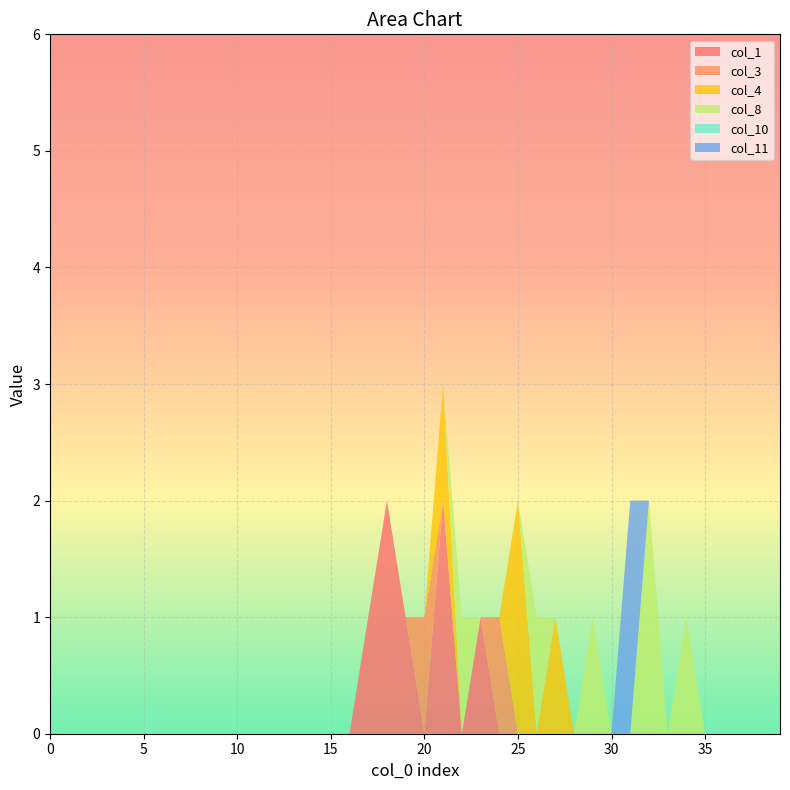

Reading left to right, list all the values displayed in this chart.

col_1: 0=0	1=0	2=0	3=0	4=0	5=0	6=0	7=0	8=0	9=0	10=0	11=0	12=0	13=0	14=0	15=0	16=0	17=1	18=2	19=1	20=0	21=2	22=0	23=1	24=0	25=0	26=0	27=0	28=0	29=0	30=0	31=0	32=0	33=0	34=0	35=0	36=0	37=0	38=0	39=0
col_3: 0=0	1=0	2=0	3=0	4=0	5=0	6=0	7=0	8=0	9=0	10=0	11=0	12=0	13=0	14=0	15=0	16=0	17=0	18=0	19=0	20=1	21=0	22=0	23=0	24=1	25=0	26=0	27=0	28=0	29=0	30=0	31=0	32=0	33=0	34=0	35=0	36=0	37=0	38=0	39=0
col_4: 0=0	1=0	2=0	3=0	4=0	5=0	6=0	7=0	8=0	9=0	10=0	11=0	12=0	13=0	14=0	15=0	16=0	17=0	18=0	19=0	20=0	21=1	22=0	23=0	24=0	25=2	26=0	27=1	28=0	29=0	30=0	31=0	32=0	33=0	34=0	35=0	36=0	37=0	38=0	39=0
col_8: 0=0	1=0	2=0	3=0	4=0	5=0	6=0	7=0	8=0	9=0	10=0	11=0	12=0	13=0	14=0	15=0	16=0	17=0	18=0	19=0	20=0	21=0	22=1	23=0	24=0	25=0	26=1	27=0	28=0	29=1	30=0	31=0	32=2	33=0	34=1	35=0	36=0	37=0	38=0	39=0
col_10: 0=0	1=0	2=0	3=0	4=0	5=0	6=0	7=0	8=0	9=0	10=0	11=0	12=0	13=0	14=0	15=0	16=0	17=0	18=0	19=0	20=0	21=0	22=0	23=0	24=0	25=0	26=0	27=0	28=0	29=0	30=0	31=0	32=0	33=0	34=0	35=0	36=0	37=0	38=0	39=0
col_11: 0=0	1=0	2=0	3=0	4=0	5=0	6=0	7=0	8=0	9=0	10=0	11=0	12=0	13=0	14=0	15=0	16=0	17=0	18=0	19=0	20=0	21=0	22=0	23=0	24=0	25=0	26=0	27=0	28=0	29=0	30=0	31=2	32=0	33=0	34=0	35=0	36=0	37=0	38=0	39=0